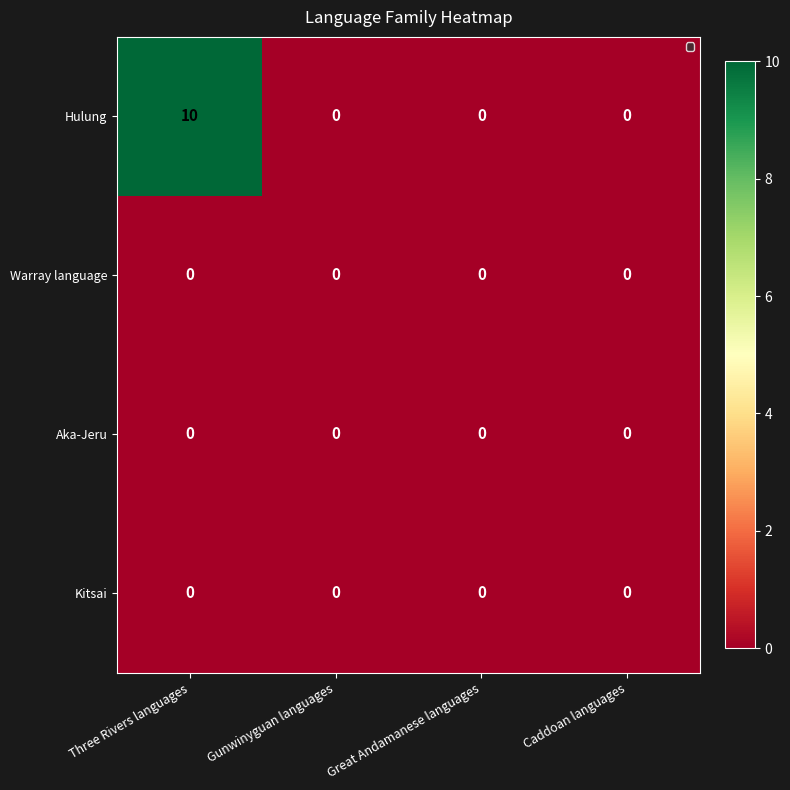

At how many categories does at least one series exceed 5?

1